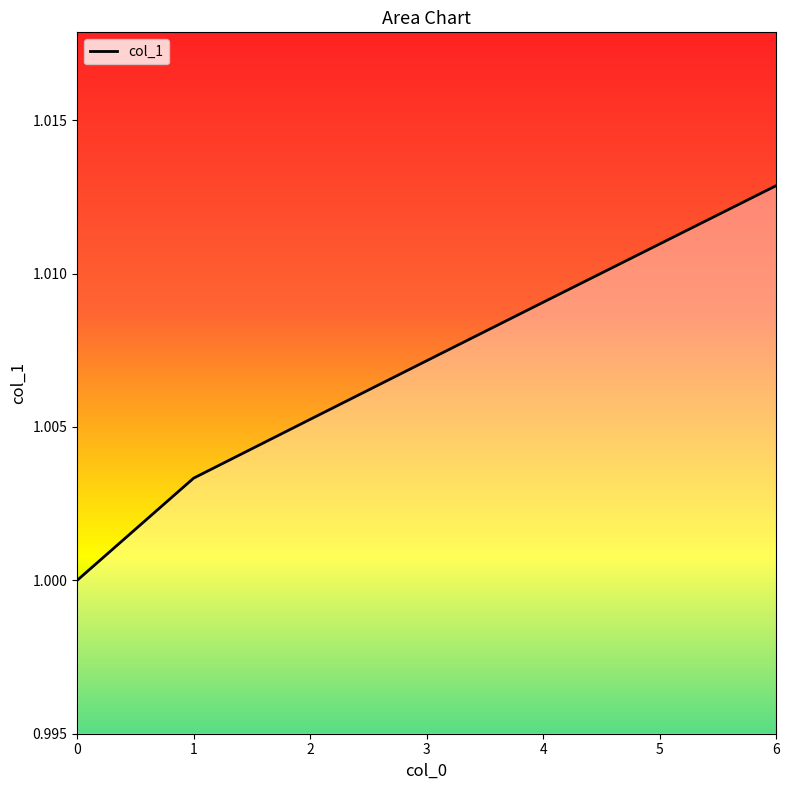

What is the sum of the values at 3 and 6?

2.0